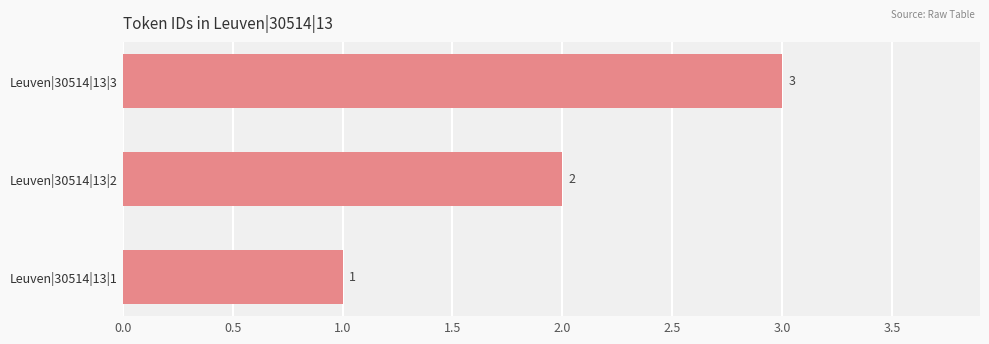

Count the values in the range 1 to 3.

3